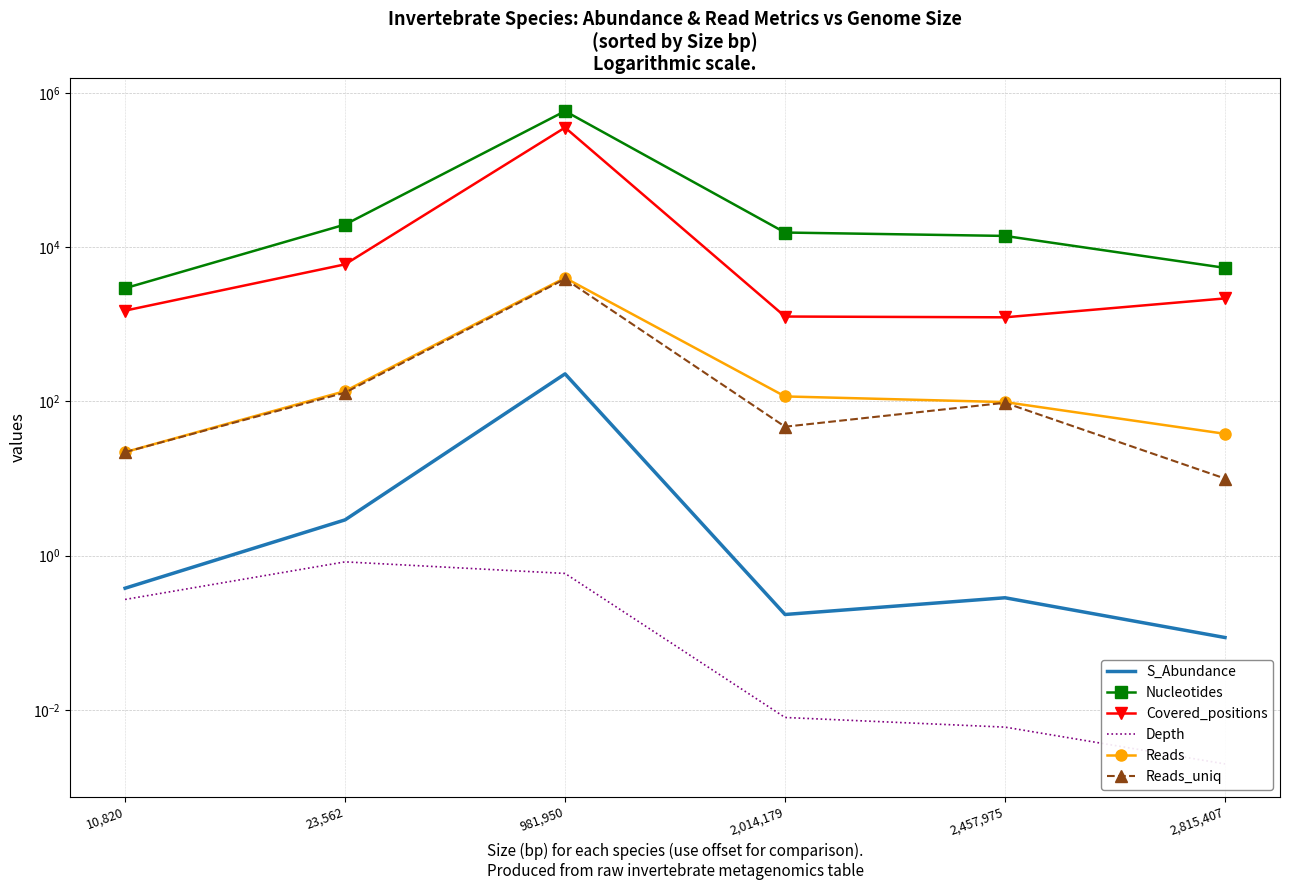

How many categories are shown in the chart?

6